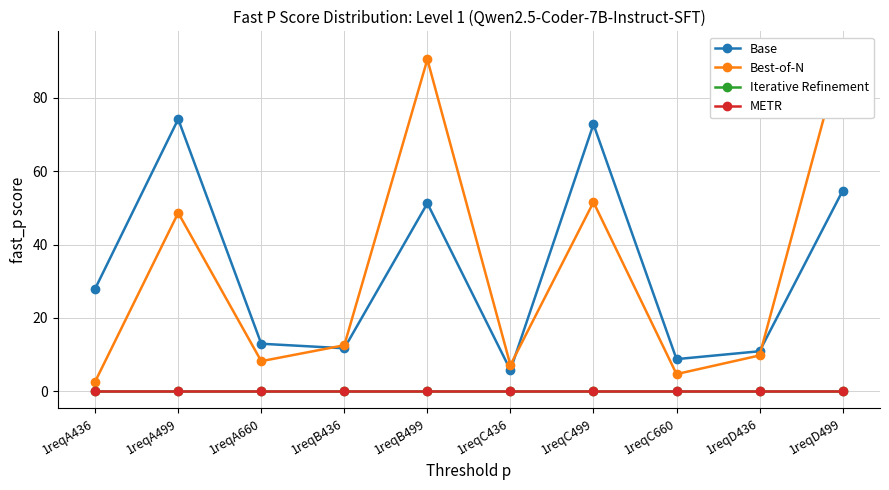

Does the chart display data point markers on the line(s)?

Yes